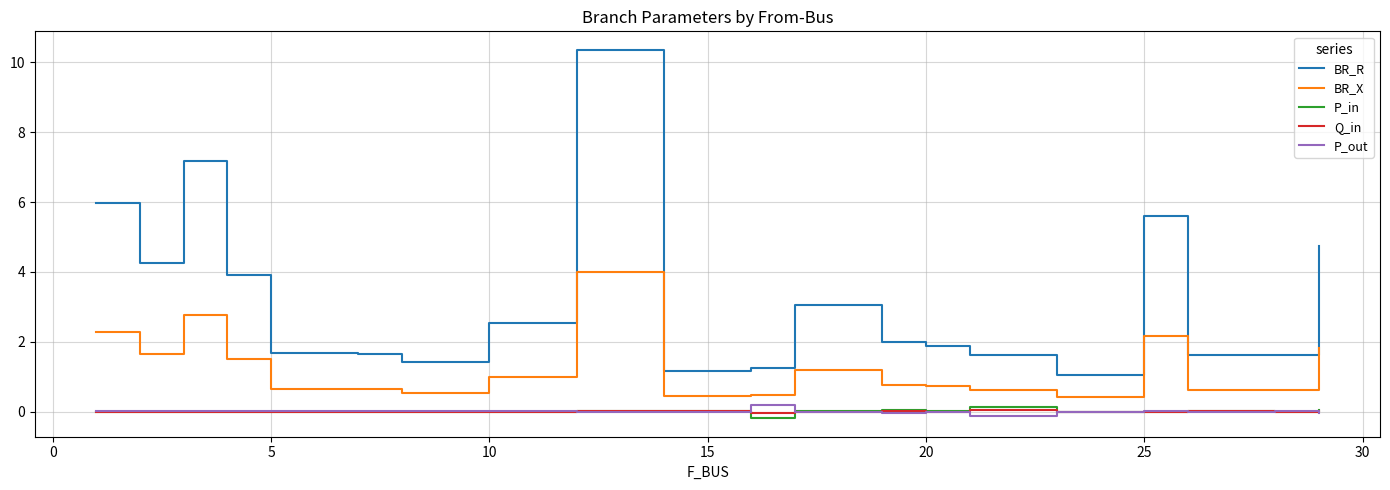

True or false: BR_R and P_in intersect in this chart.

False